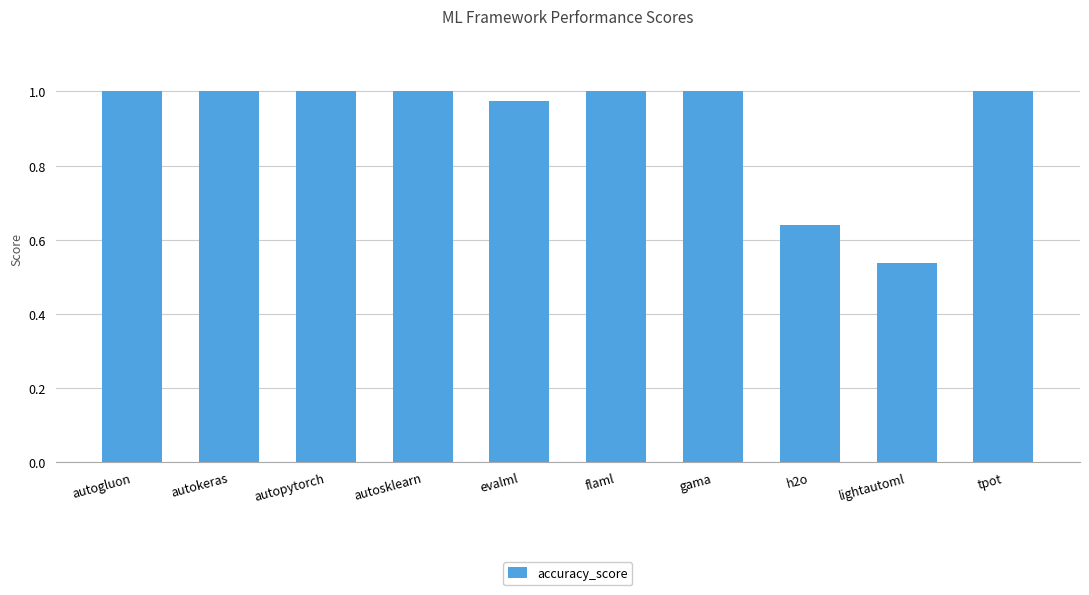

What is the label of the 4th bar from the right?

gama